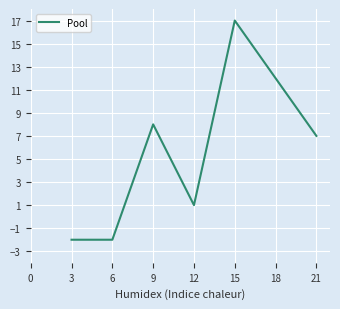

How many interior local peaks (higher than both neighbors) does the data have?

2